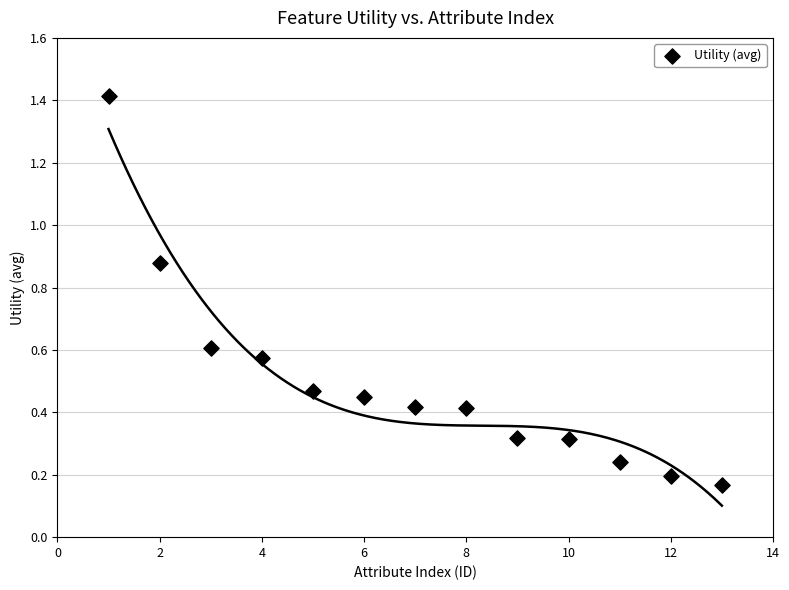

What is the range of Y values (max minus min)?

1.2